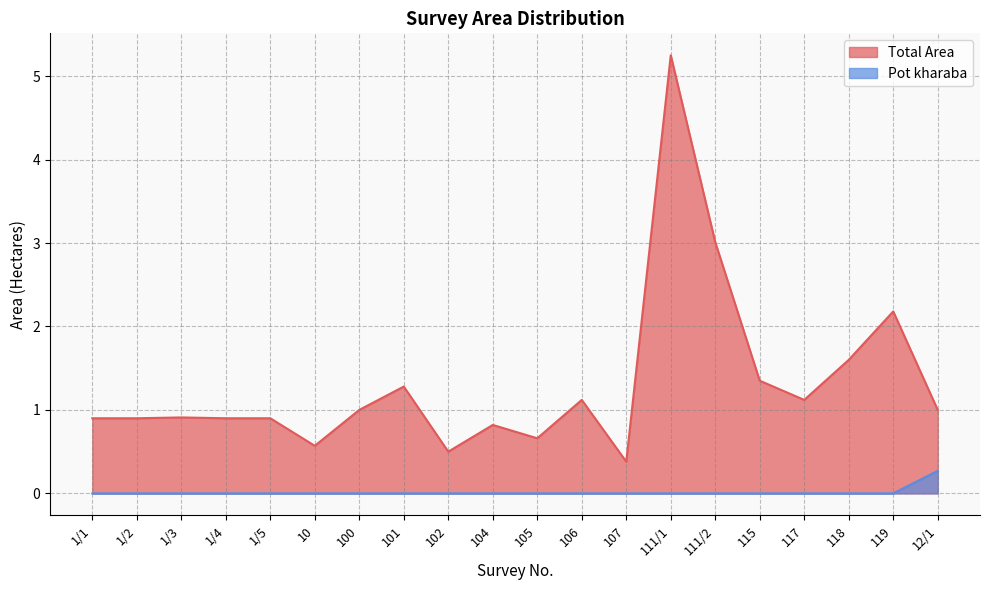

What is the label of the 1st point from the left?

1/1